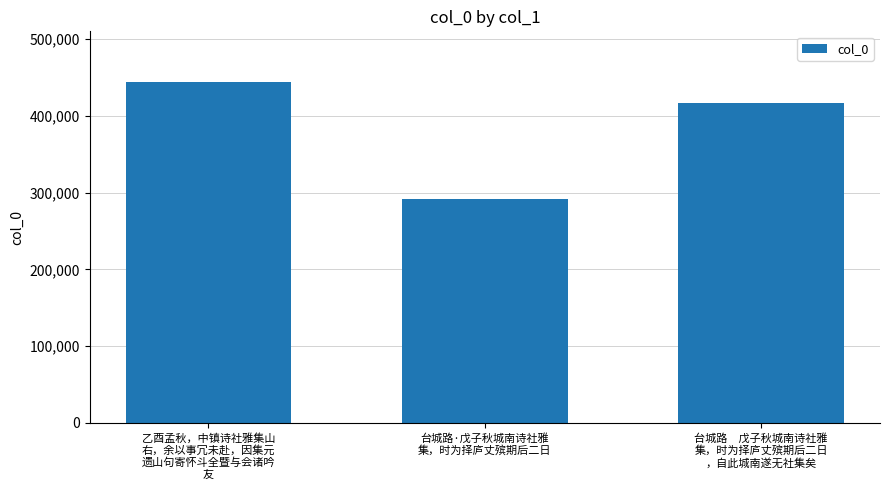

The chart shows a value of 291913 at 台城路·戊子秋城南诗社雅
集，时为择庐丈殡期后二日. True or false?

True